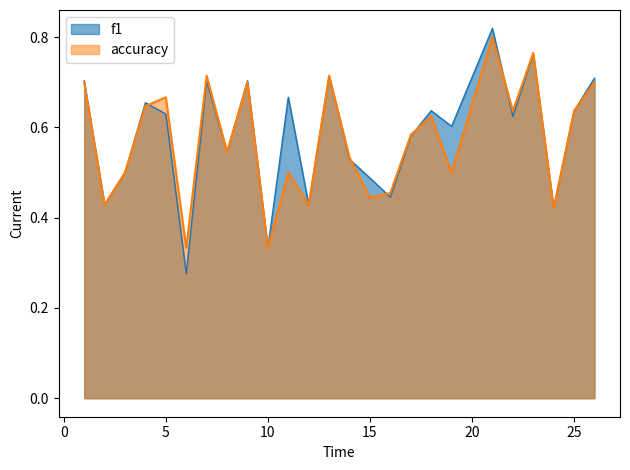

Which series has the widest spread of values?

f1